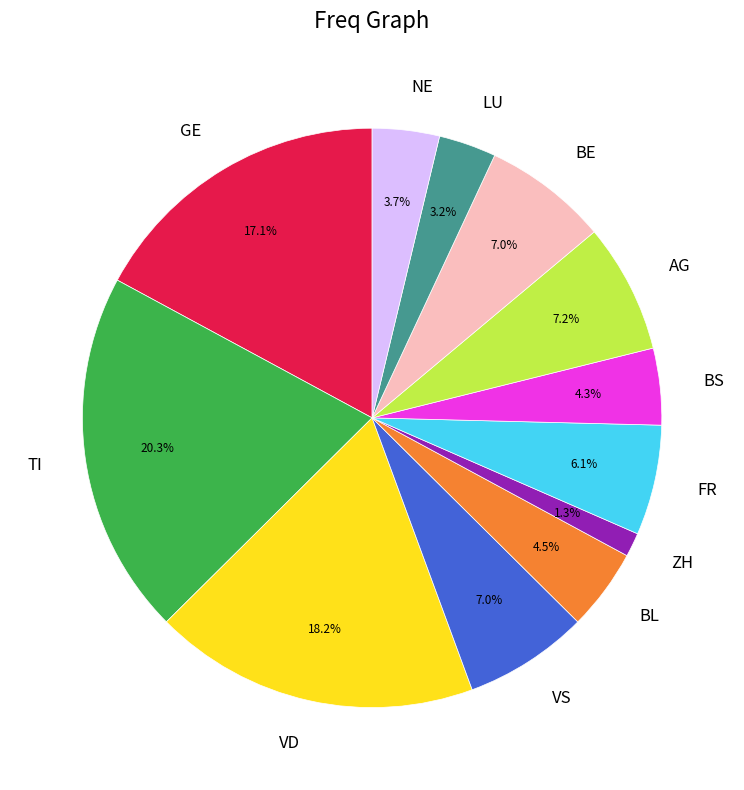

How much of the chart is everything except LU?

96.8%